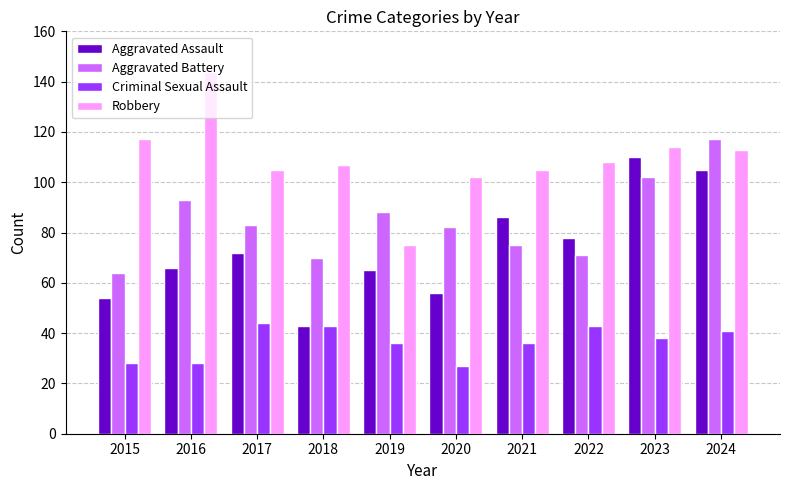

What is the difference between the Robbery values at 2017 and 2018?

2